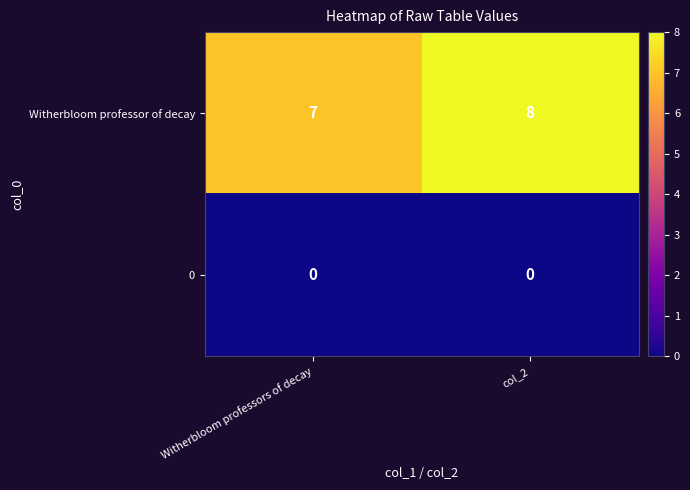

At Witherbloom professors of decay, list the series in order from smallest to largest.

0, Witherbloom professor of decay